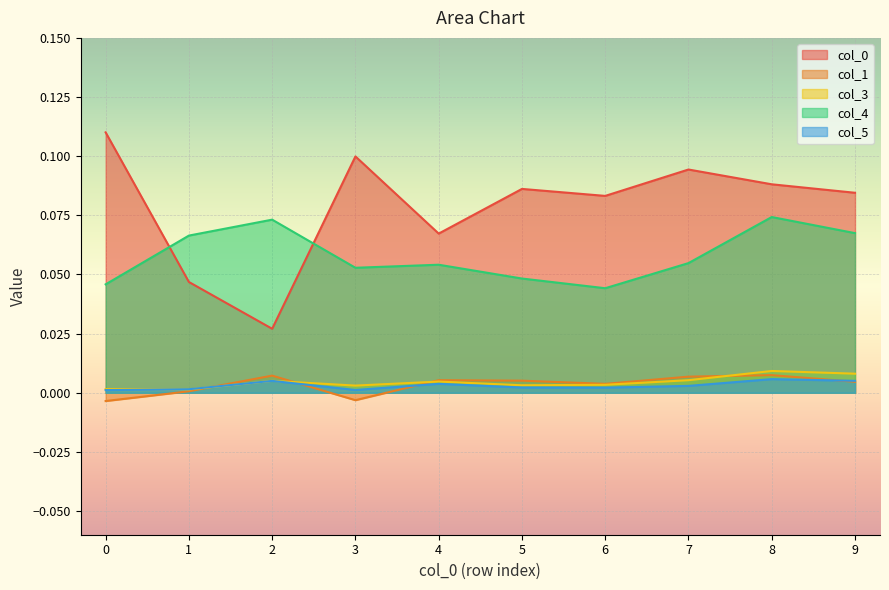

In 5, how many points are lower than both neighbors (excluding endpoints)?

2